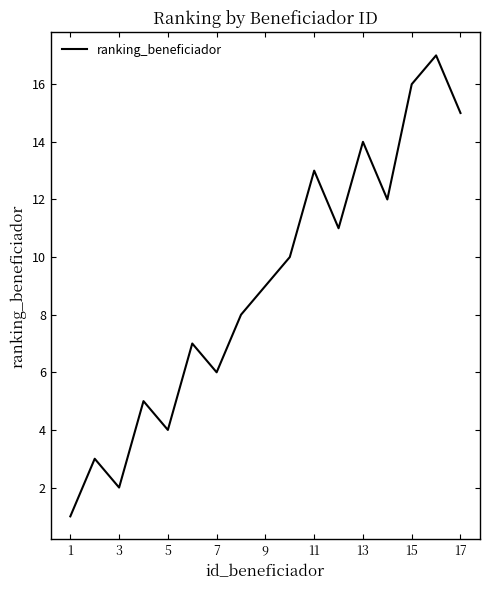

What is the difference between the maximum and second lowest values?

15